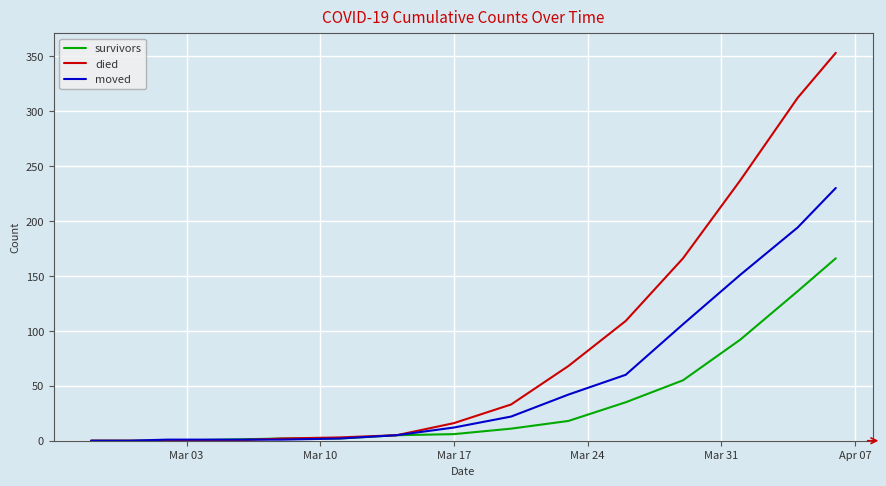

Which series has the largest total across all categories?

died